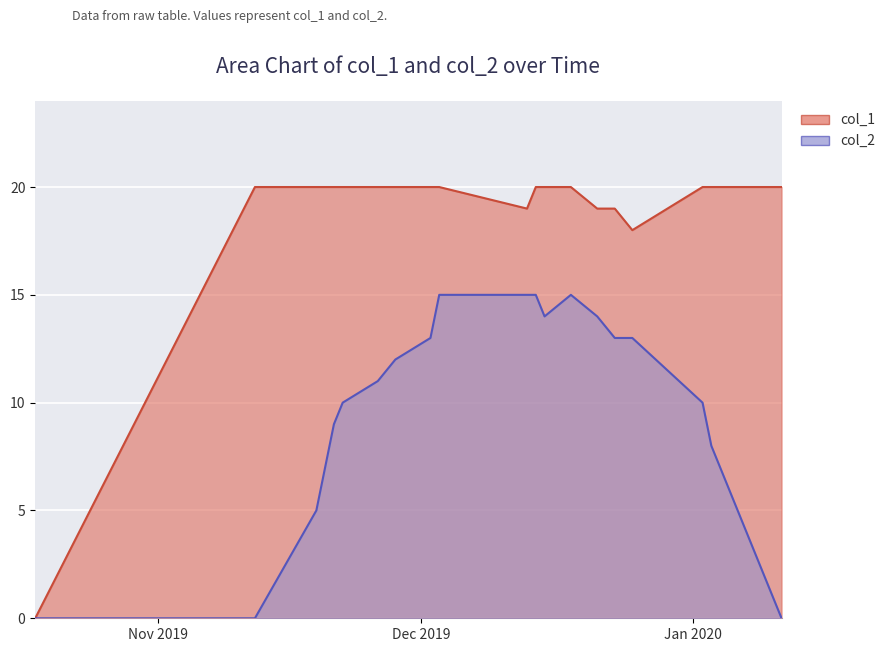

Rank the series by their maximum value, from highest to lowest.

col_1, col_2